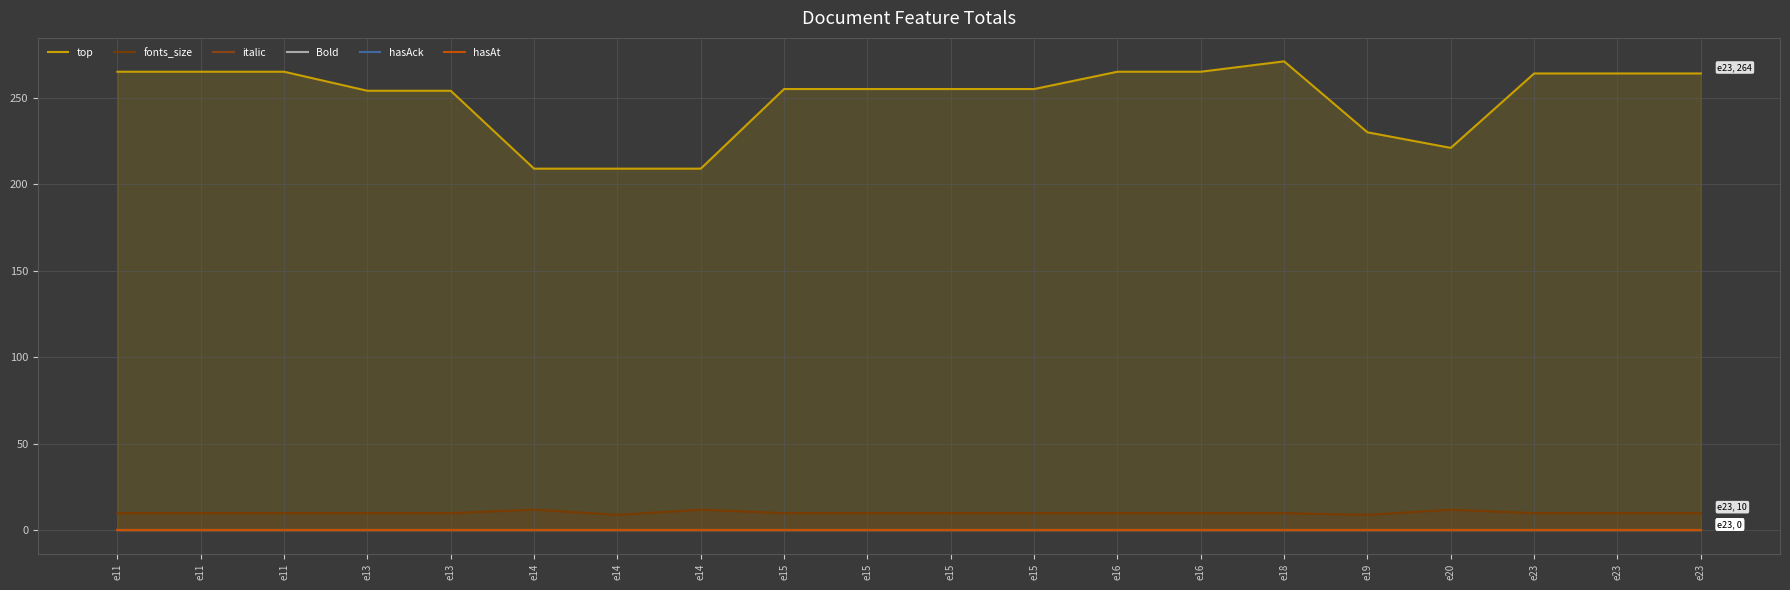

At which label does fonts_size first exceed 10?

e14